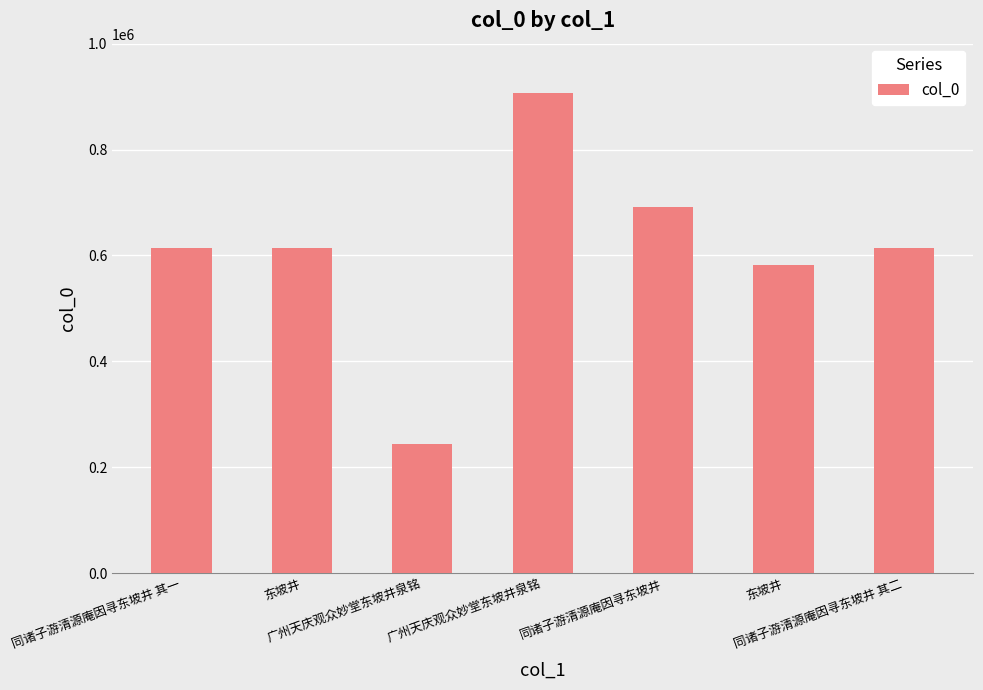

What is the change in value from 广州天庆观众妙堂东坡井泉铭 to 同诸子游清源庵因寻东坡井?

-216475